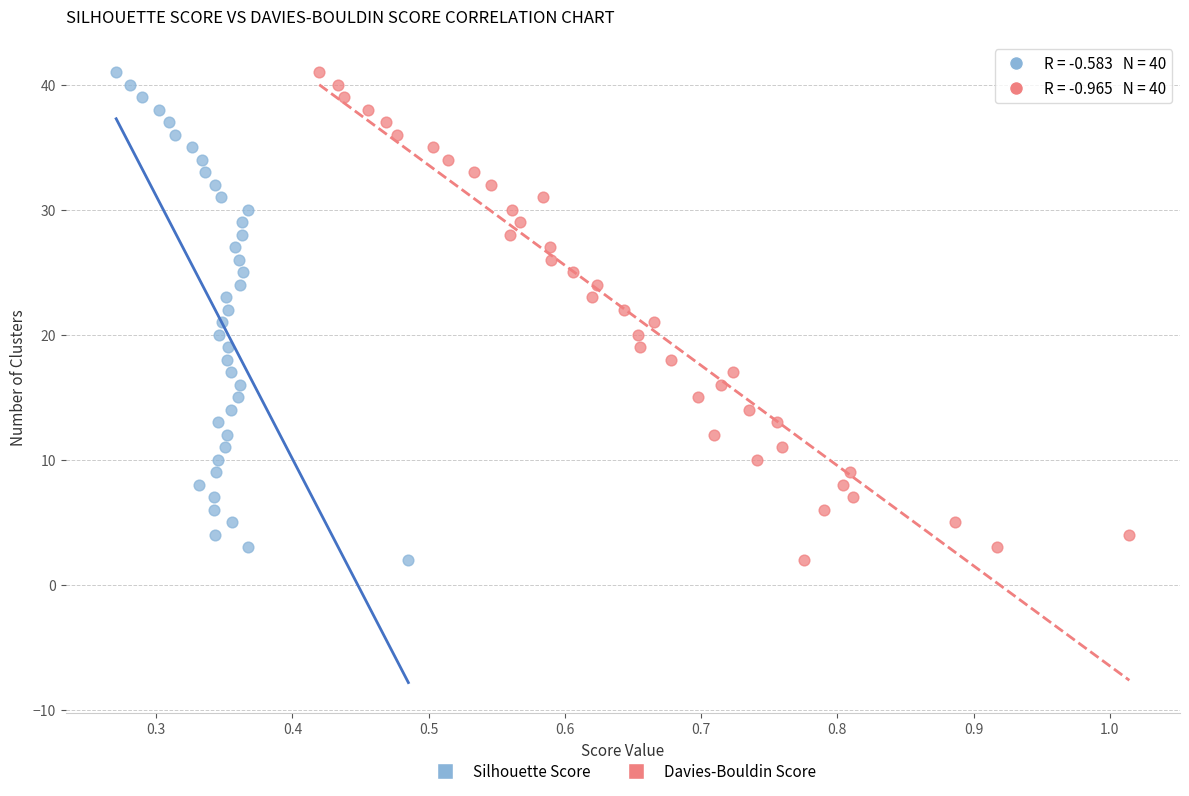

What are all the series names shown in the legend?

Silhouette Score, Davies-Bouldin Score